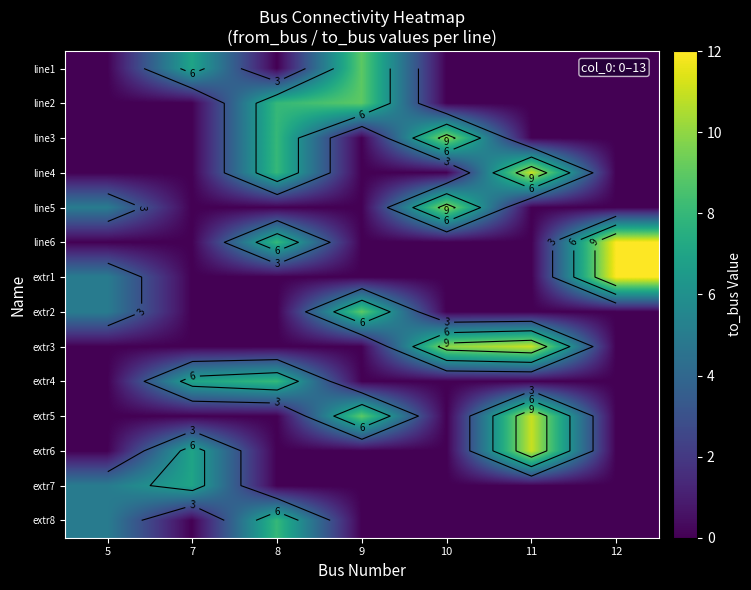

The value of extr2 at 11 is -4. True or false?

False